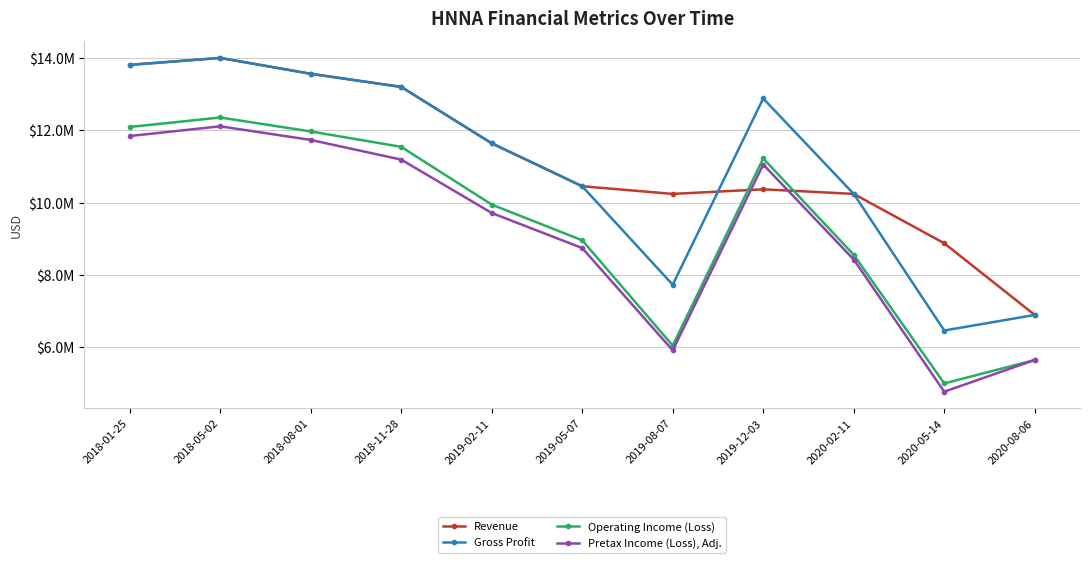

Where does the Operating Income (Loss) series first go above 9949000?

2018-01-25